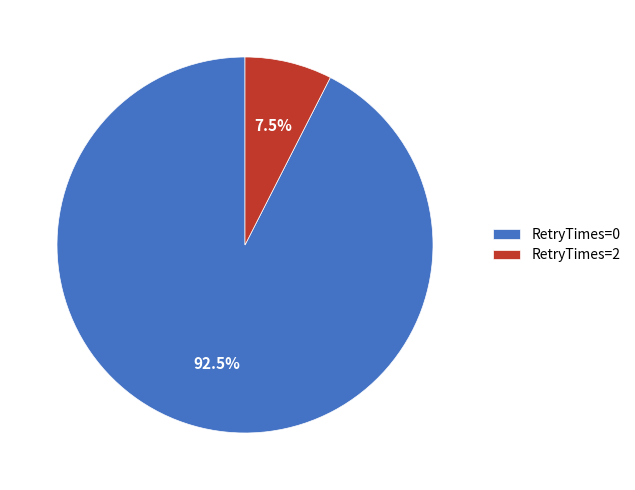

Between RetryTimes=2 and RetryTimes=0, which is larger?

RetryTimes=0